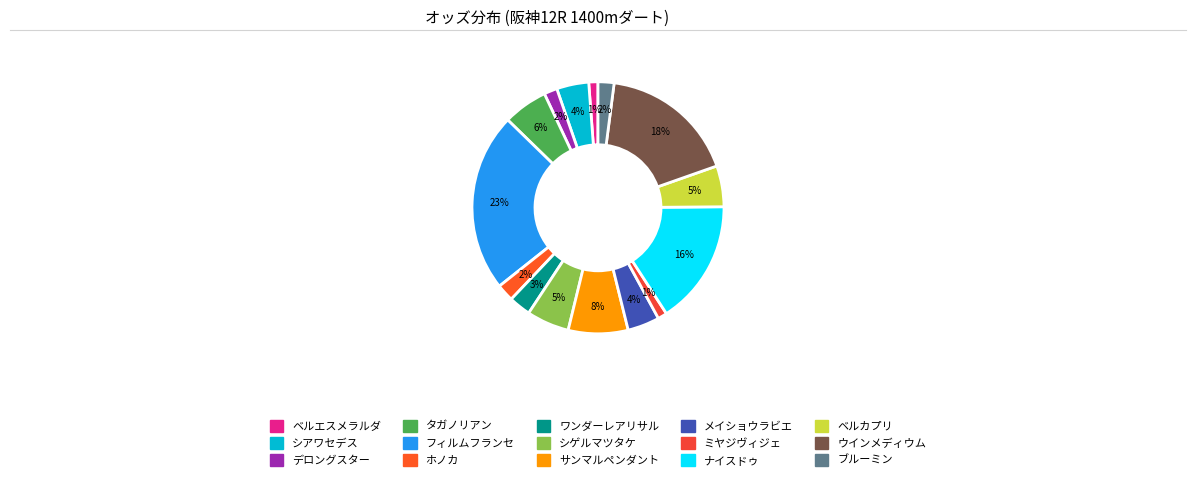

Is it true that ブルーミン is 2% of the pie?

True